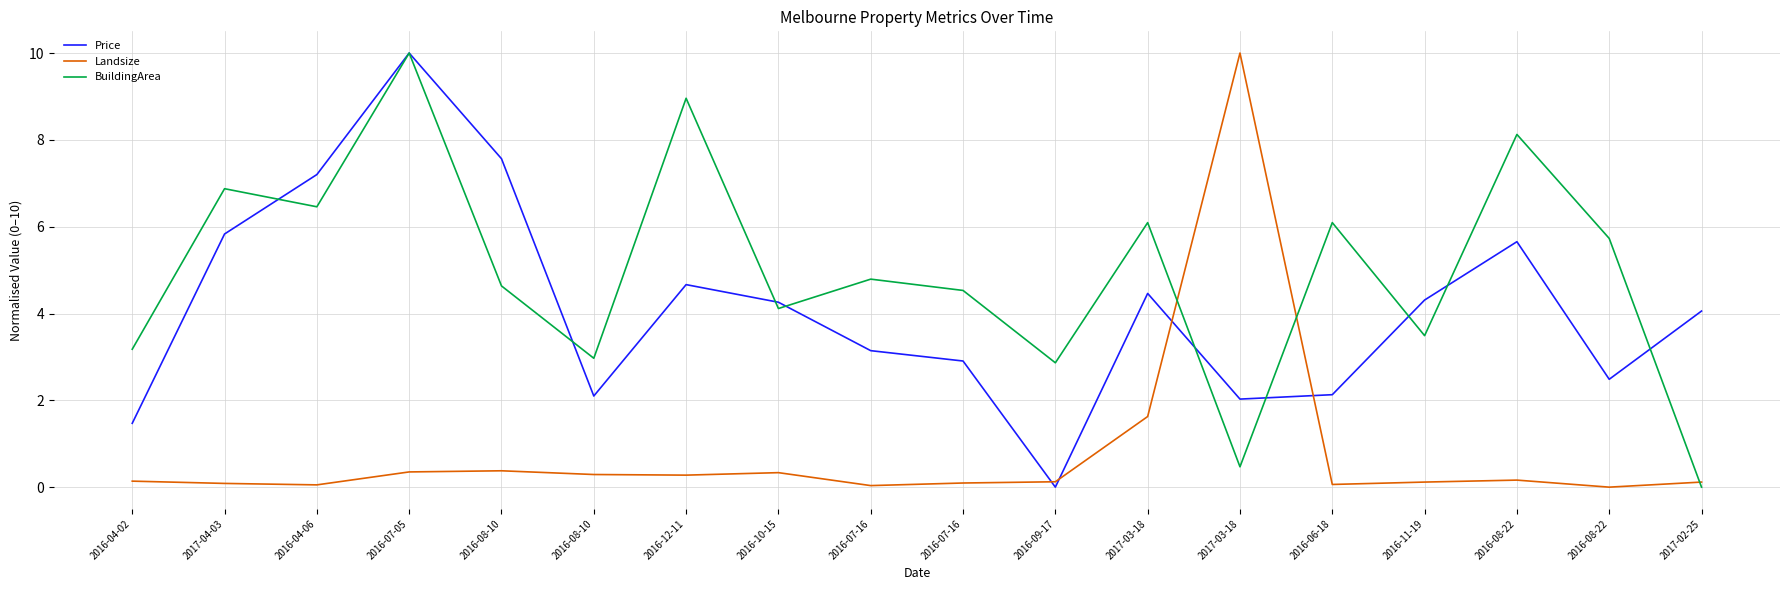

Which label corresponds to the smallest value in the chart?

2016-09-17